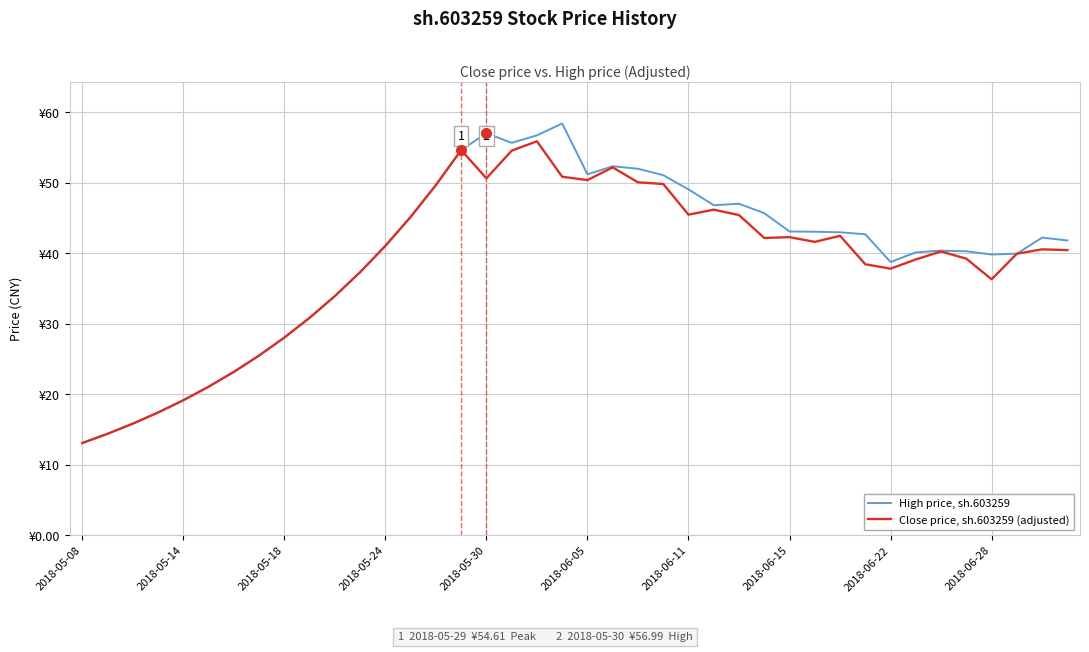

Where does the High price, sh.603259 series first go above 42?

13